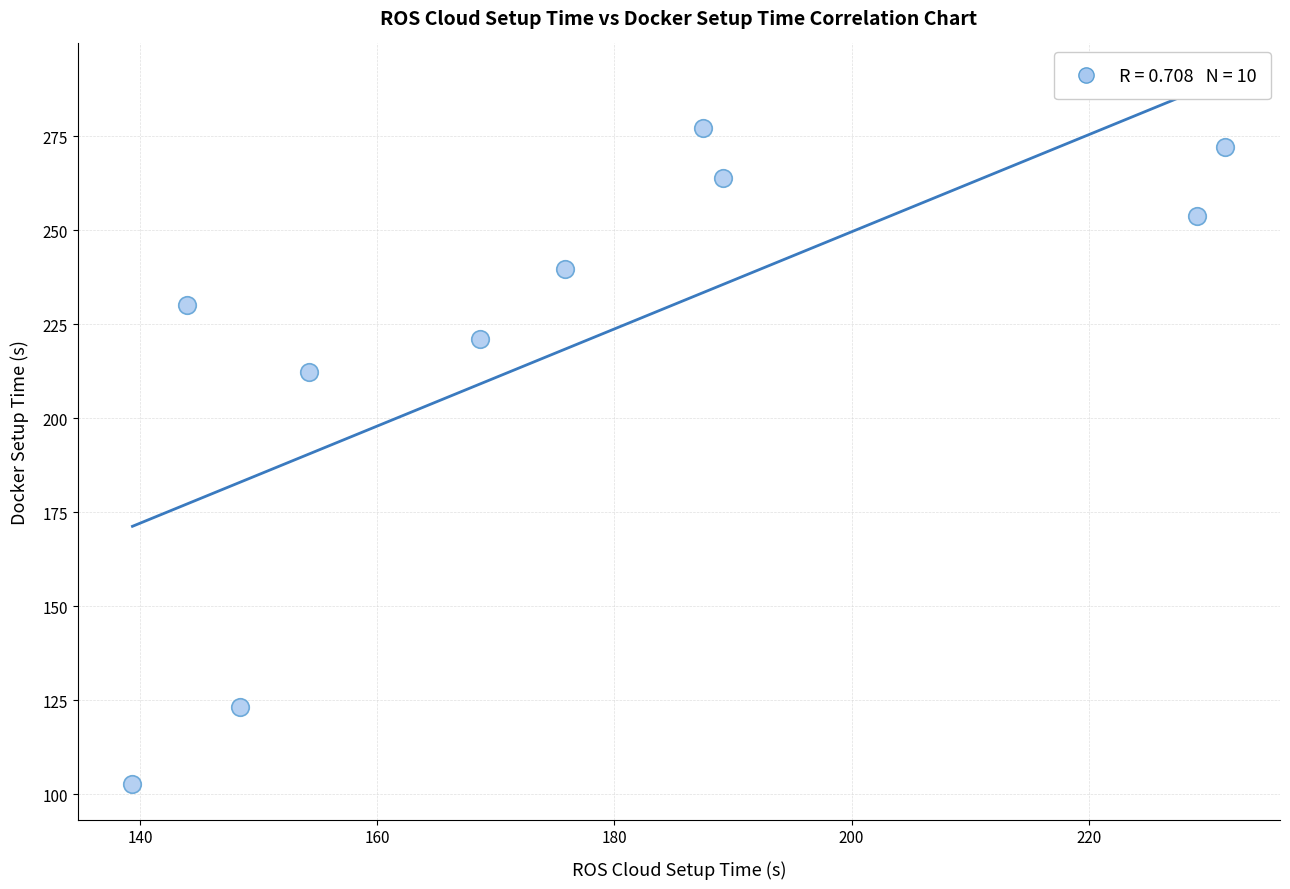

What Y value in the scatter plot is closest to 190?

212.2